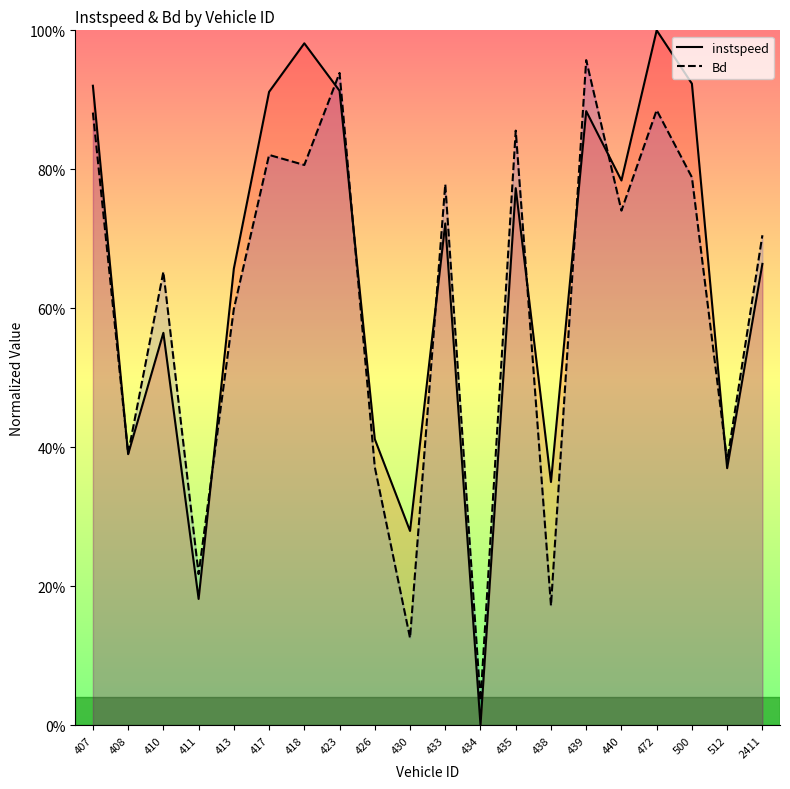

True or false: instspeed and Bd intersect in this chart.

True